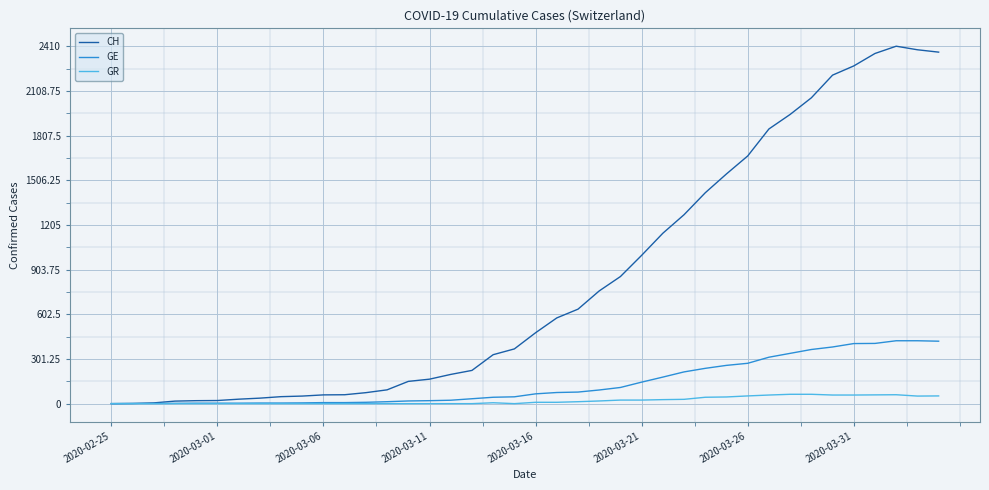

Which series has the largest total across all categories?

CH